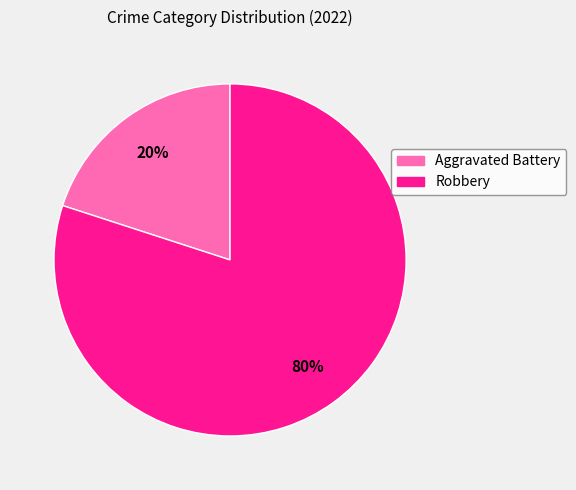

What percentage is the Aggravated Battery slice, to the nearest percent?

20%